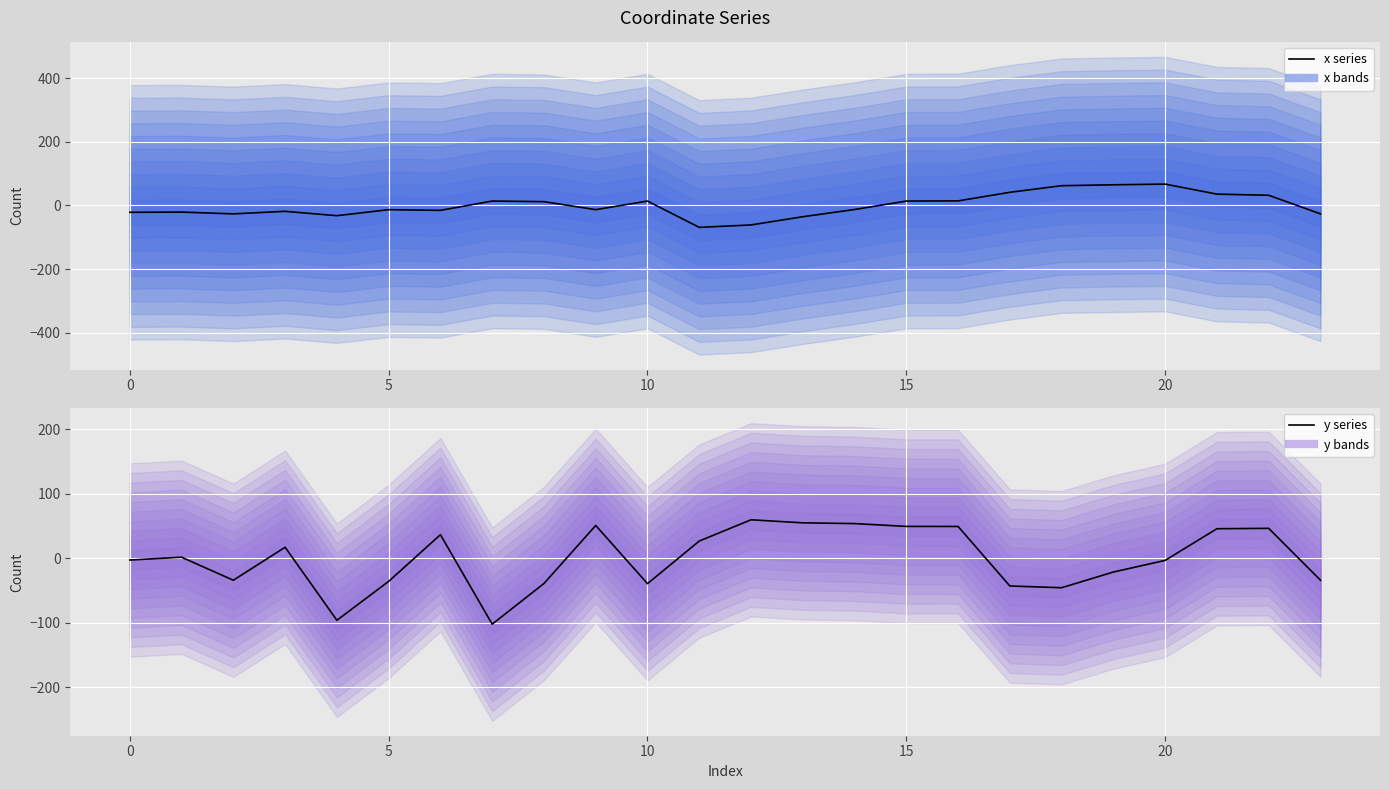

List the series in order of their peak value, lowest first.

y (centered), x (centered)